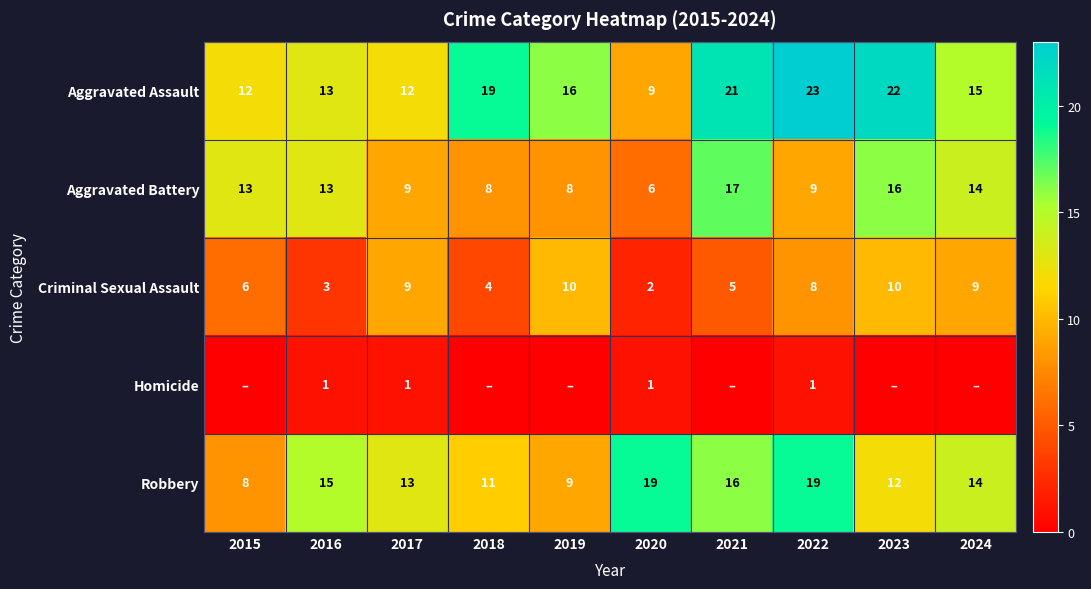

At which category is the sum across all series the highest?

2022